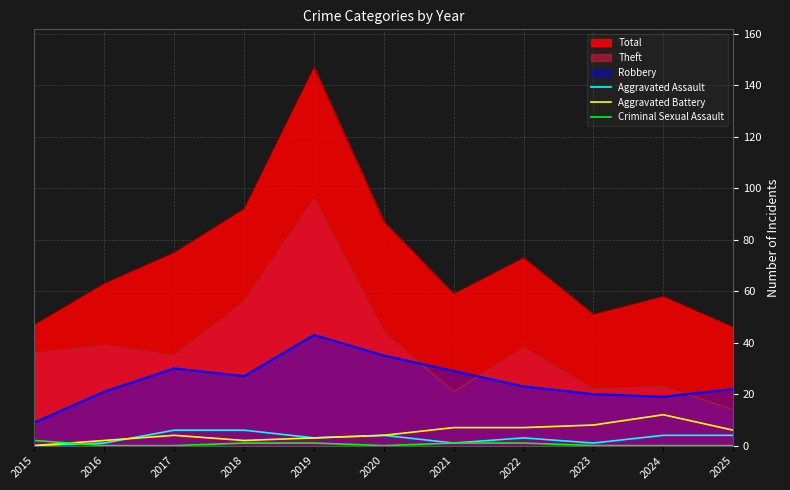

What is the difference between the highest and lowest values at 2020?

87